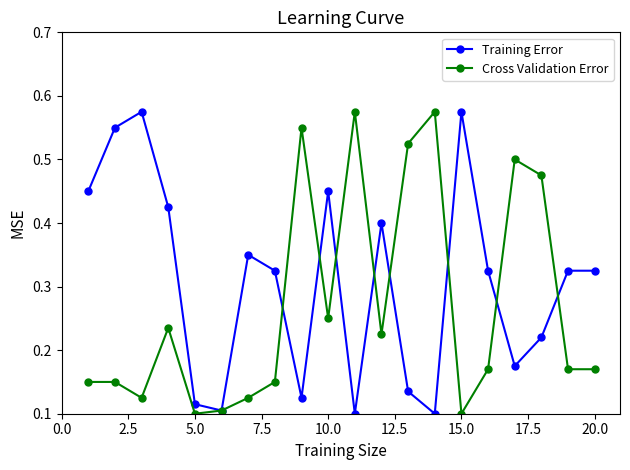

How many data points does each series have?

20